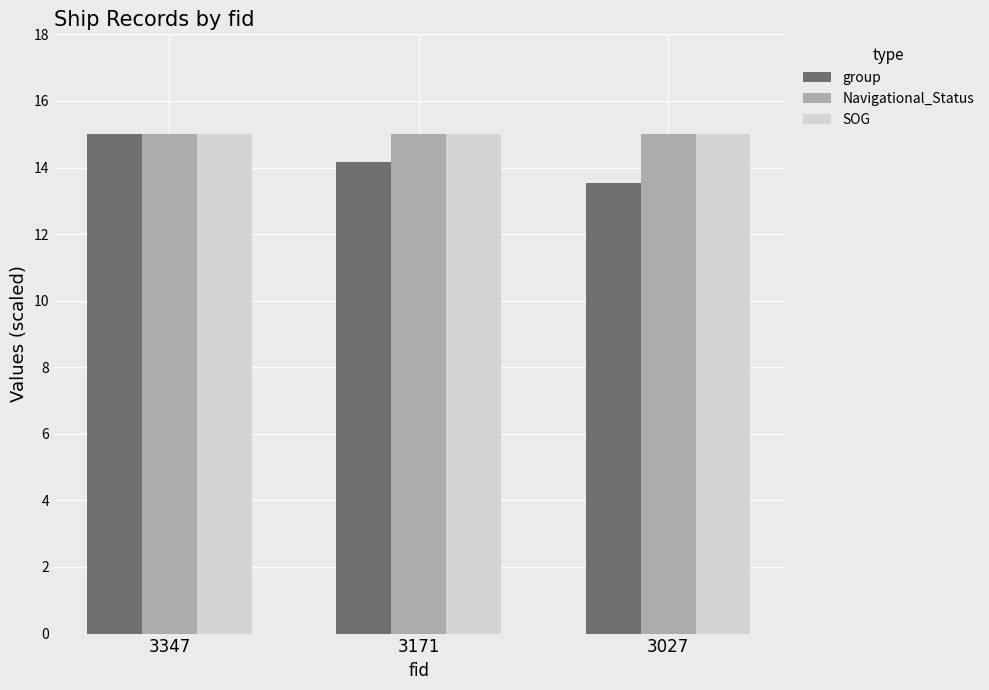

Does the chart contain stacked bars?

No